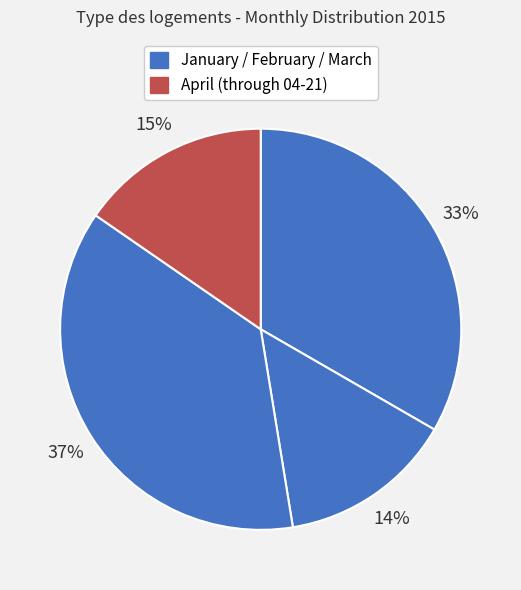

How many segments does this pie chart have?

4